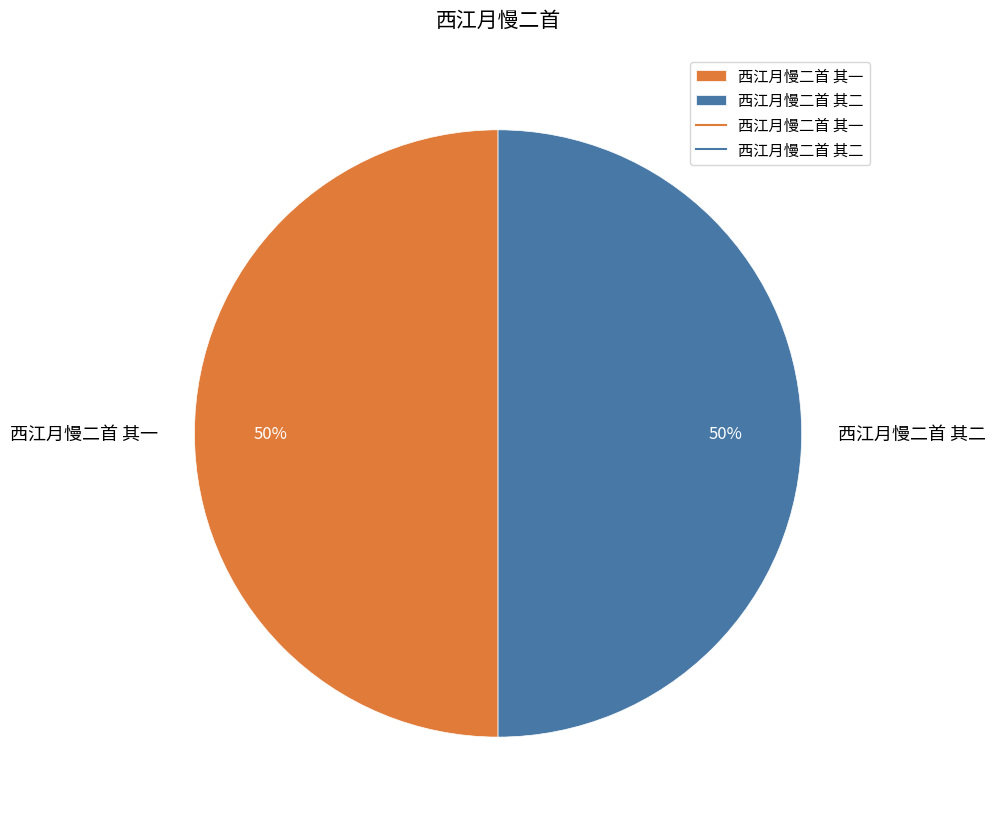

Combined, do 西江月慢二首 其一 and 西江月慢二首 其二 account for over 50%?

Yes